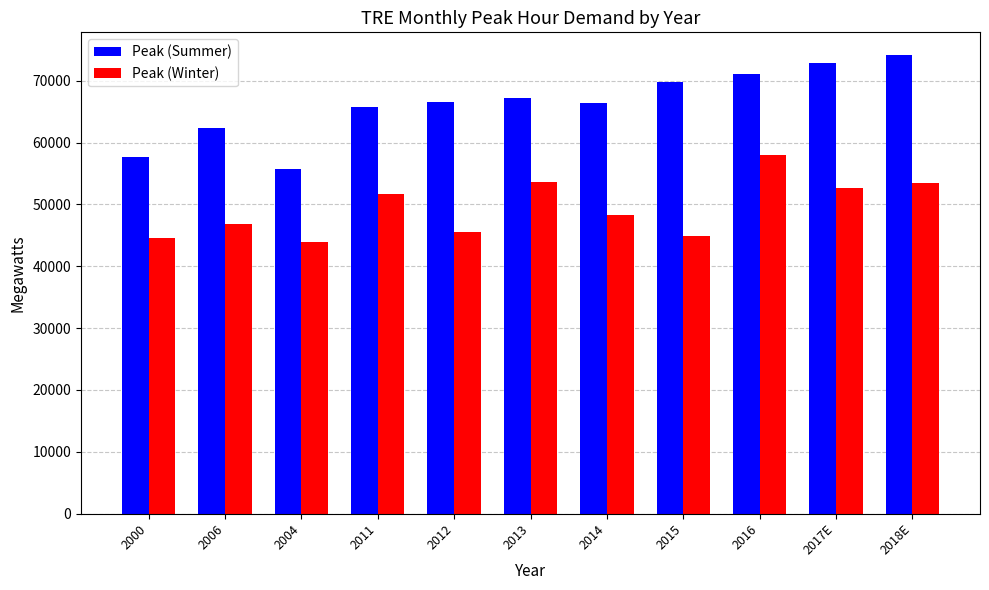

How many bars are there in each group?

2